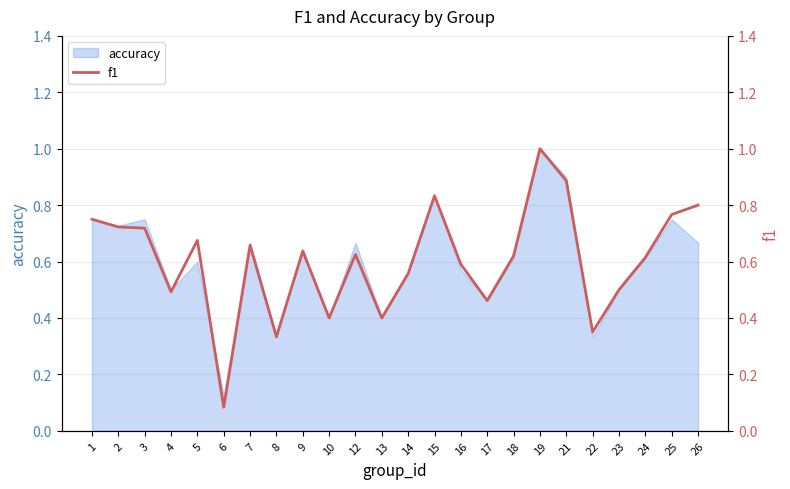

How many interior local valleys (lower than both neighbors) does the data have?

7